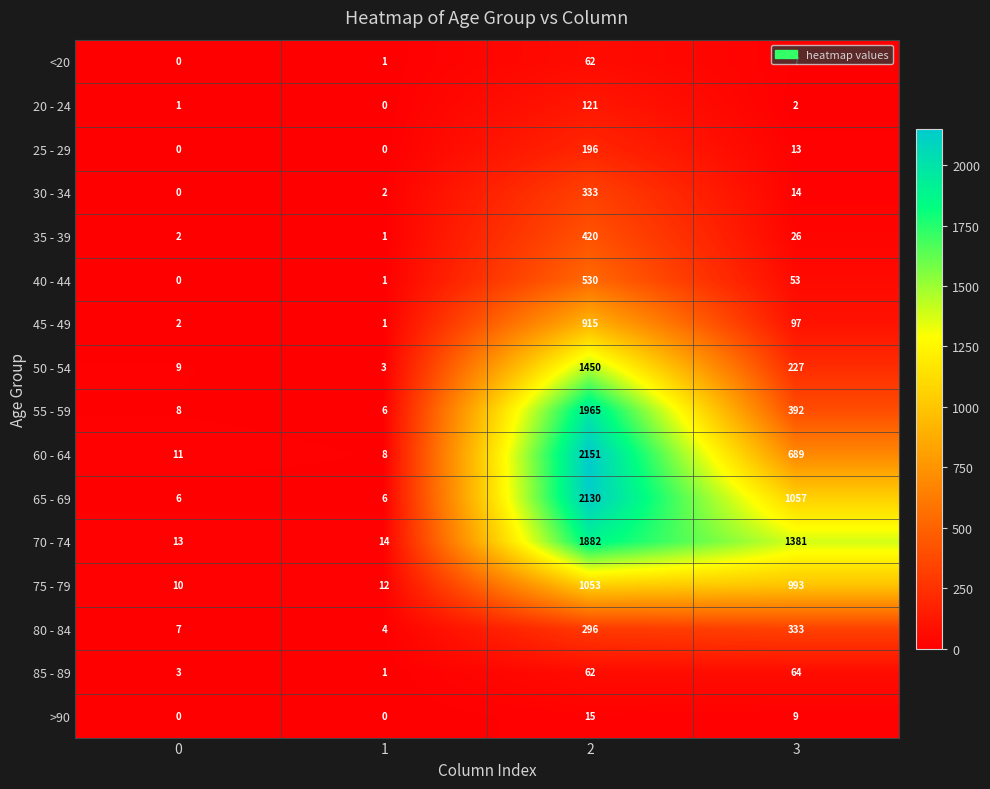

Count the number of categories in the chart.

4